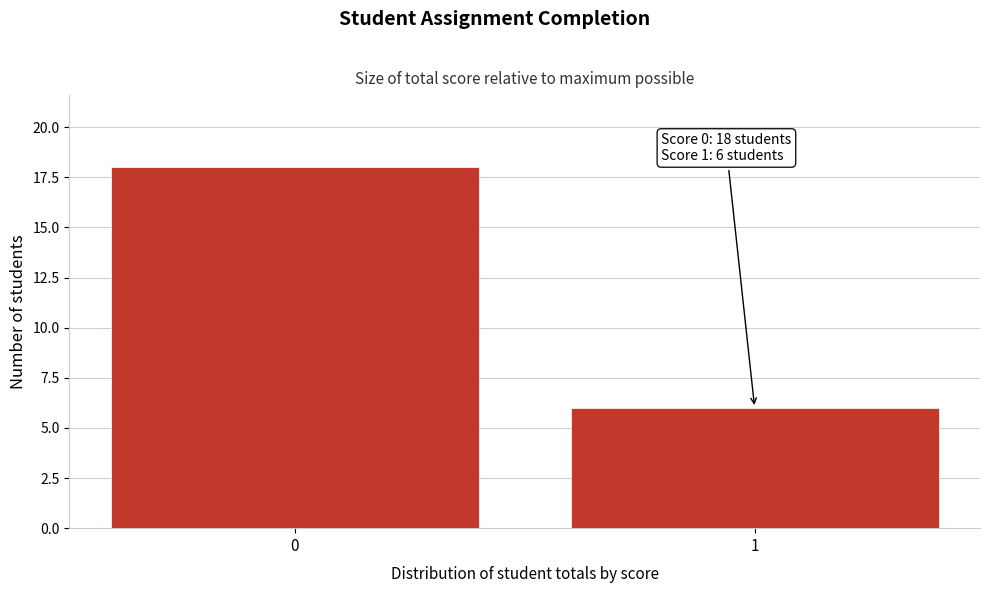

Reading right to left, extract all data points from this chart.

6	18